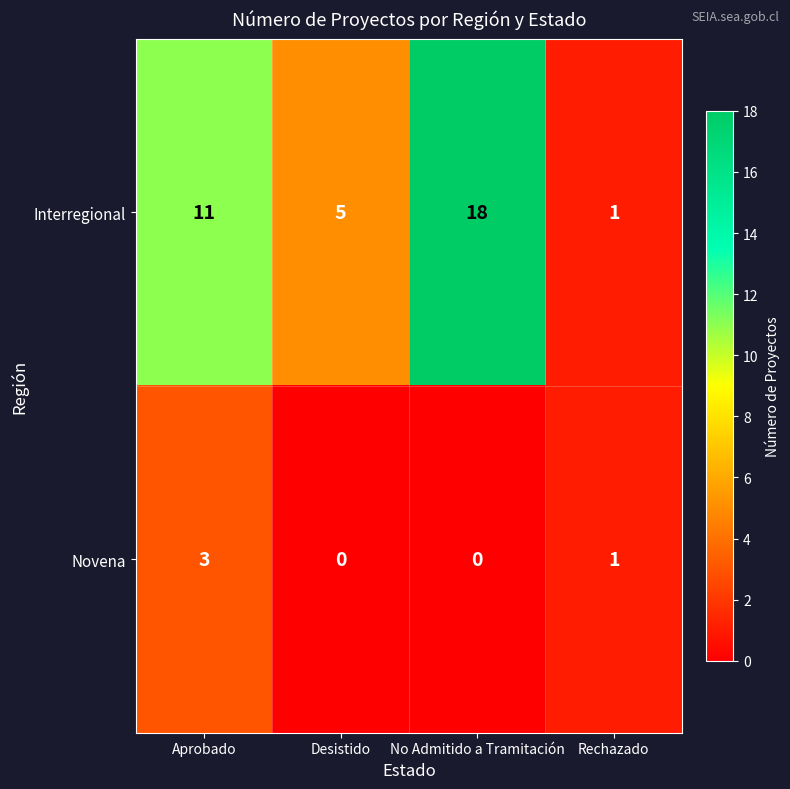

List the series in order of their overall mean, lowest first.

Novena, Interregional